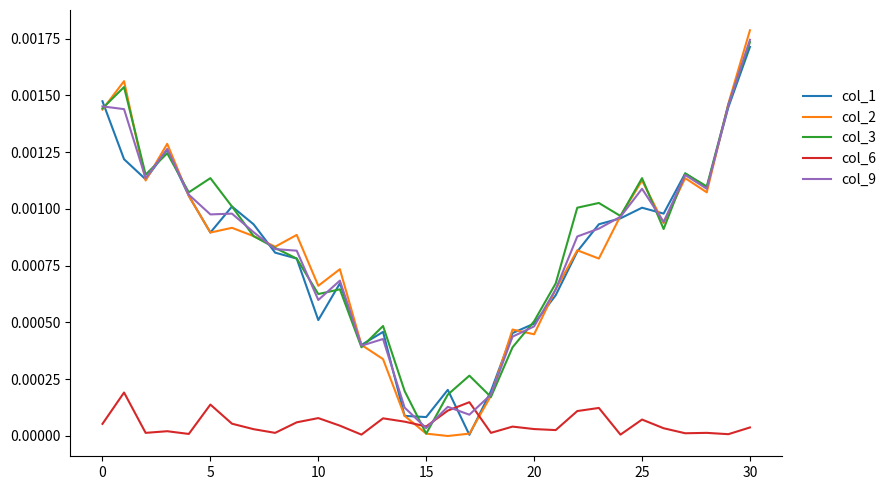

Which series has the largest total across all categories?

col_3